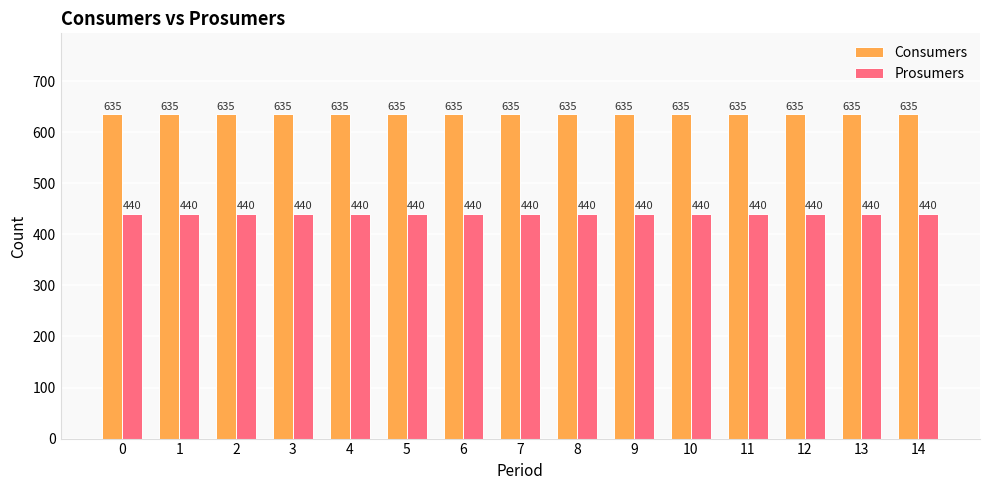

What is the difference between the highest and lowest values at 6?

195